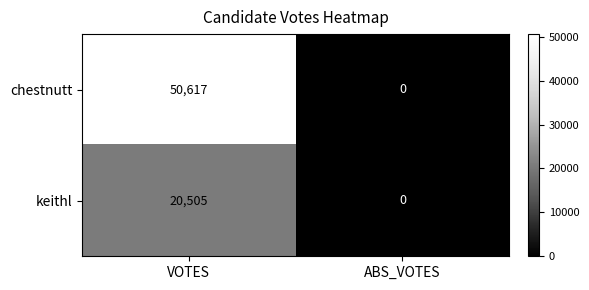

What is the difference between the keithl values at ABS_VOTES and VOTES?

20505